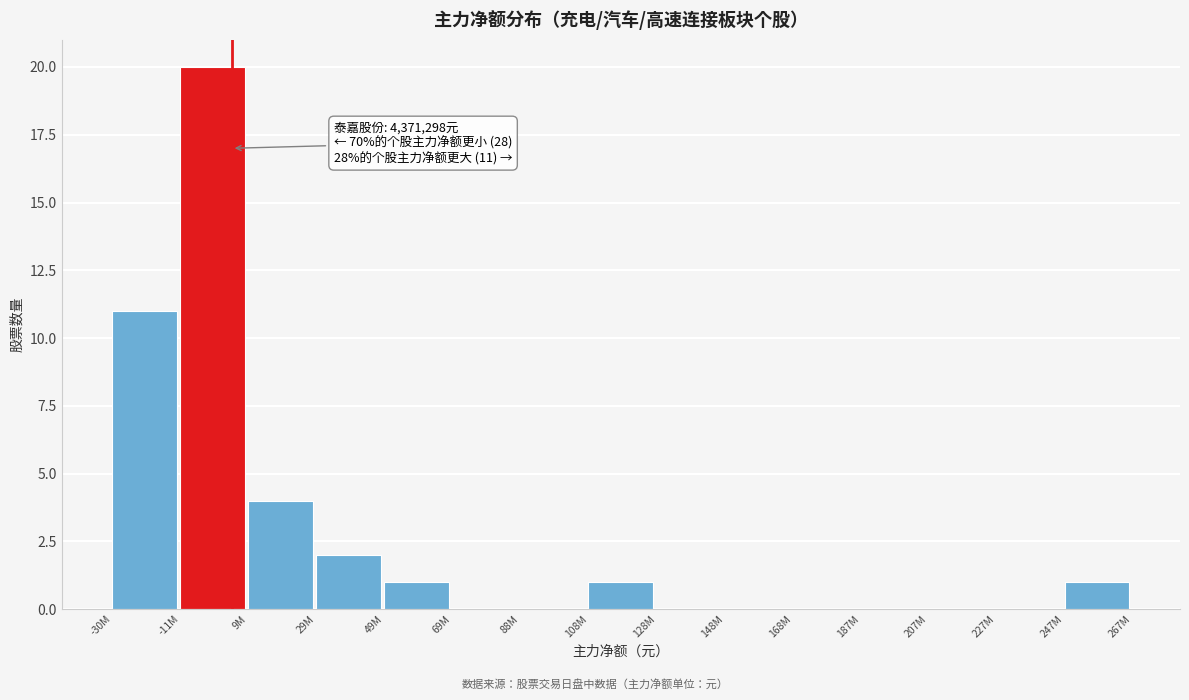

Reading left to right, transcribe all the data shown in this chart.

-30M=11	-11M=20	9M=4	29M=2	49M=1	69M=0	88M=0	108M=1	128M=0	148M=0	168M=0	187M=0	207M=0	227M=0	247M=1